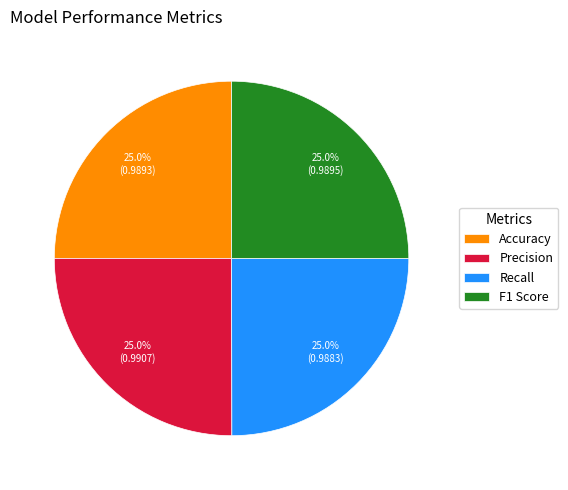

Is there any slice that represents more than half of the pie?

No